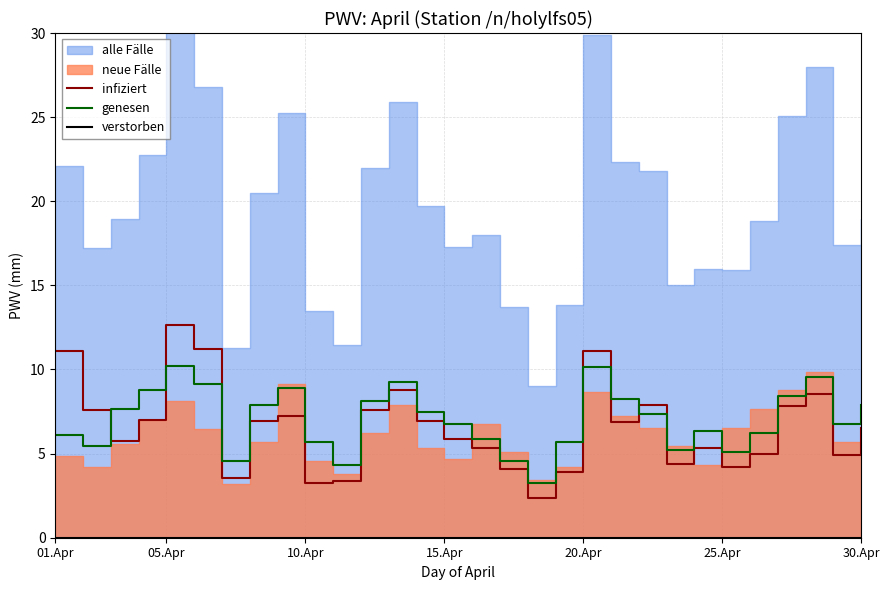

True or false: genesen and infiziert intersect in this chart.

True